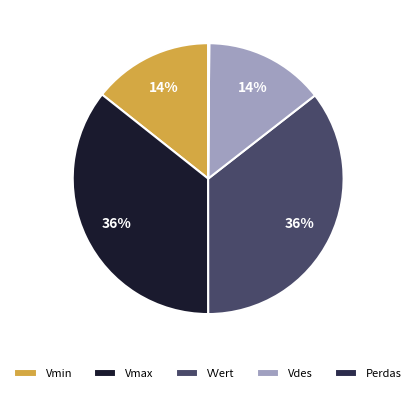

How many slices are in this pie chart?

5